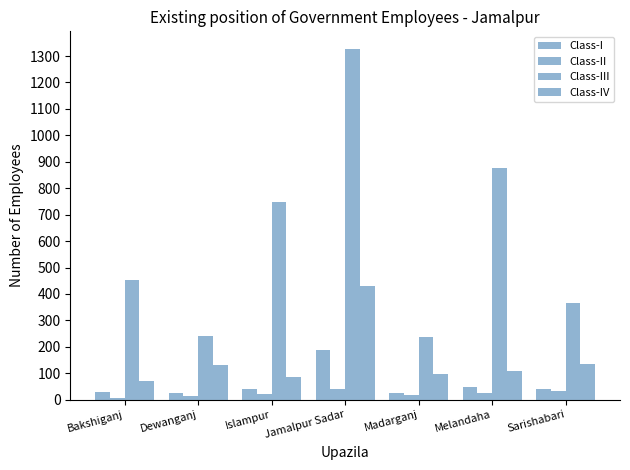

Does the chart contain stacked bars?

No